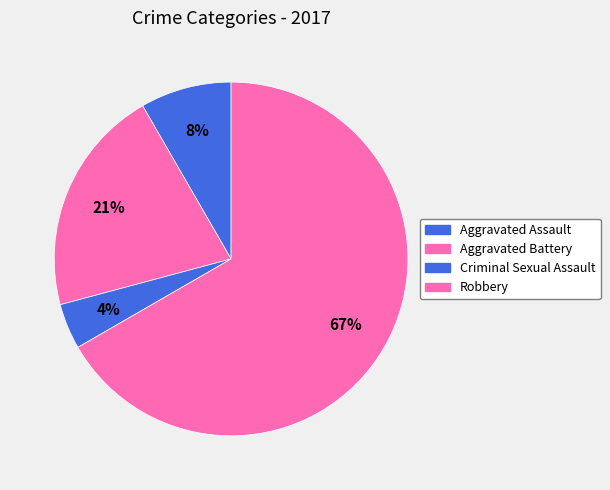

How many segments does this pie chart have?

4